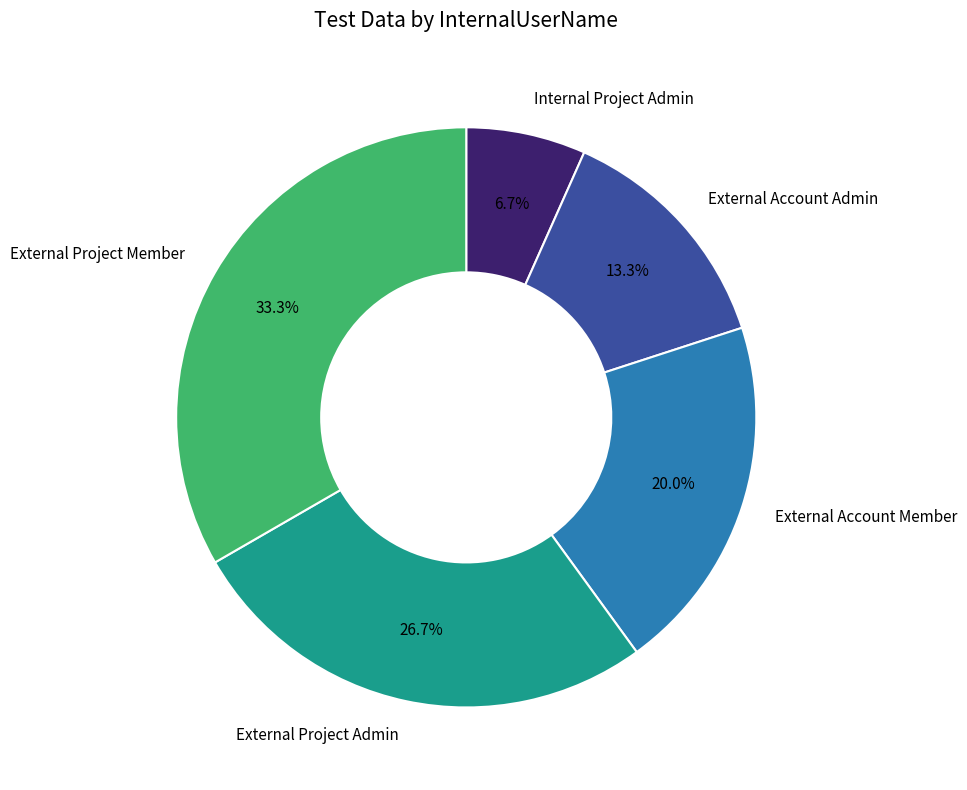

Which has a higher value, External Account Member or External Project Member?

External Project Member